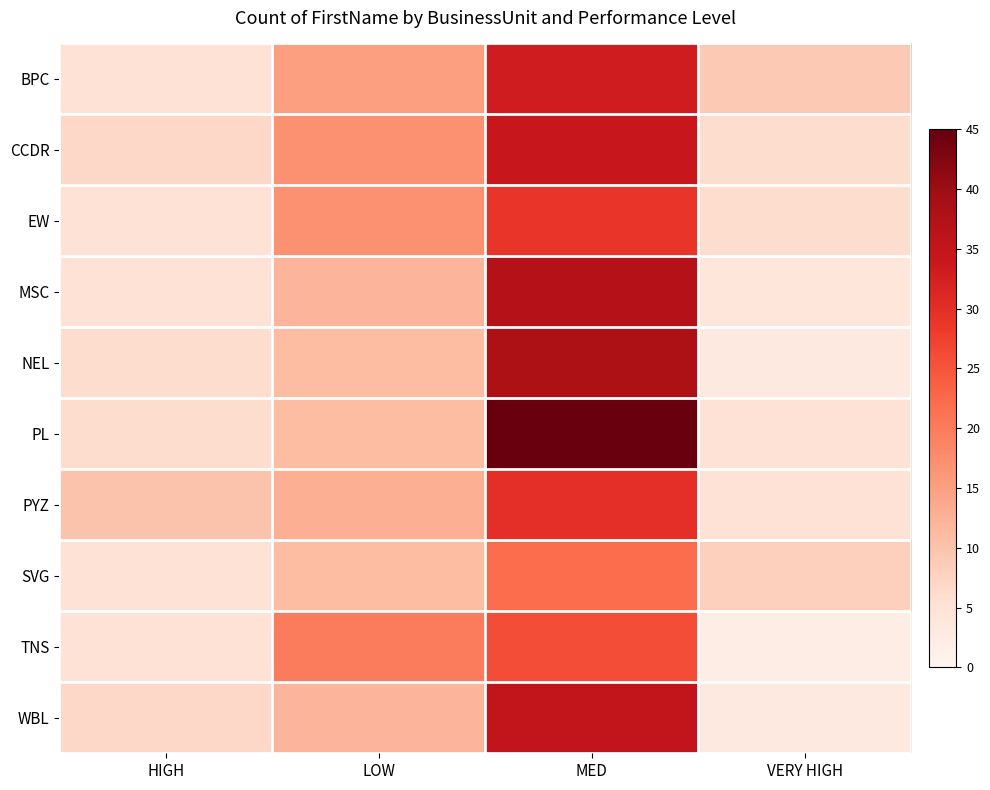

At how many categories does at least one series exceed 44?

1